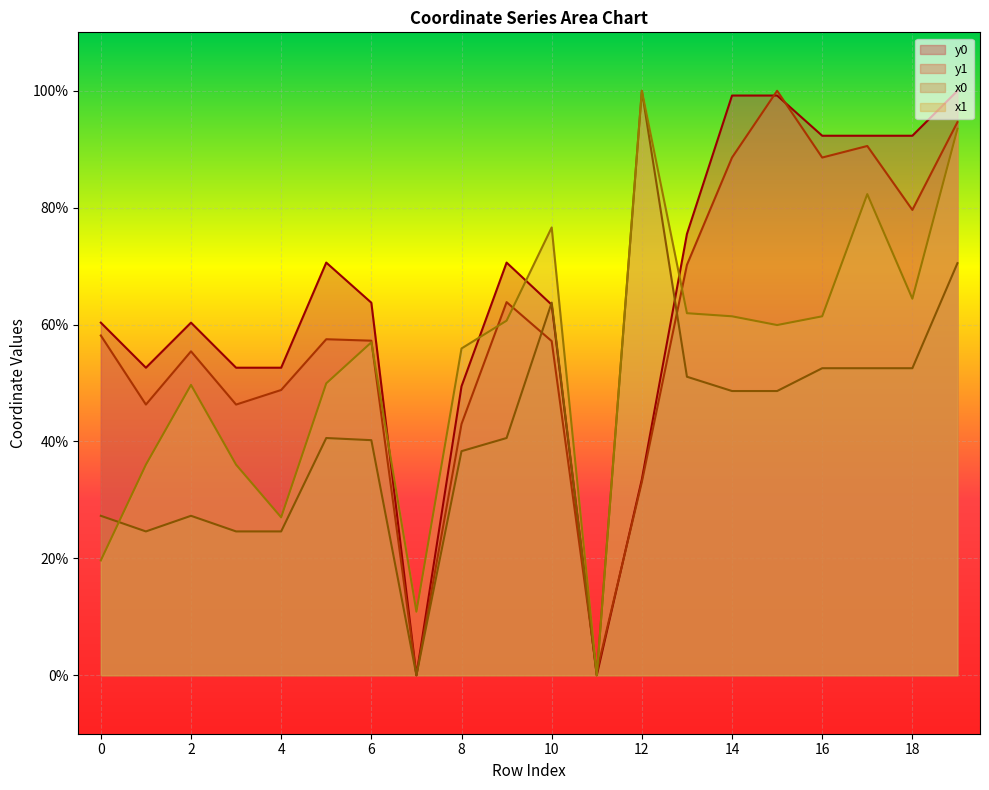

How many lines are shown in the chart?

4